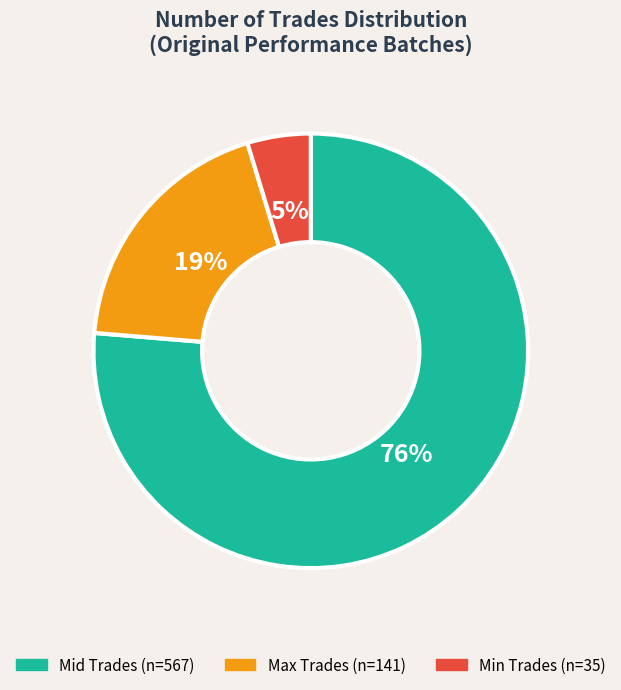

Does any single category account for the majority?

Yes